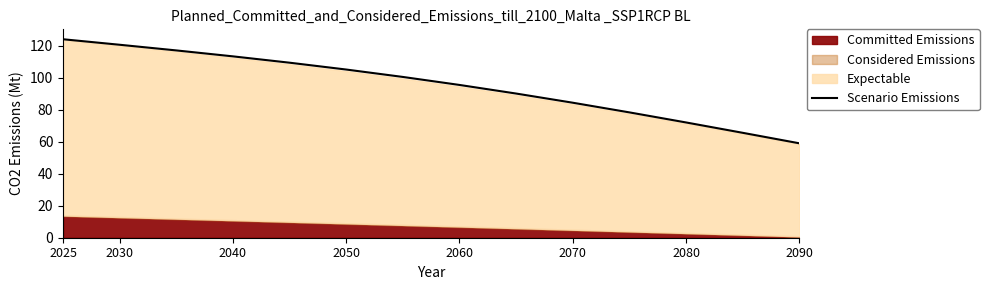

True or false: Scenario Emissions has a value of 30.7 at 2050.

False